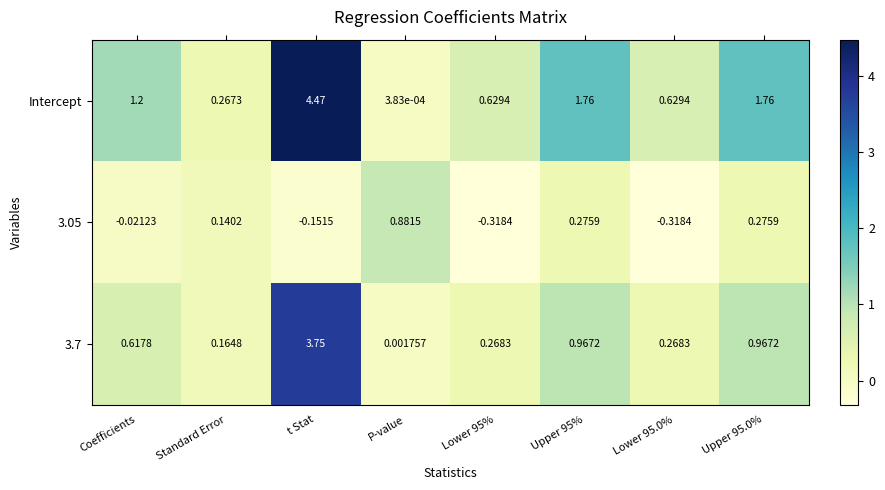

At which label does Intercept reach its minimum?

P-value